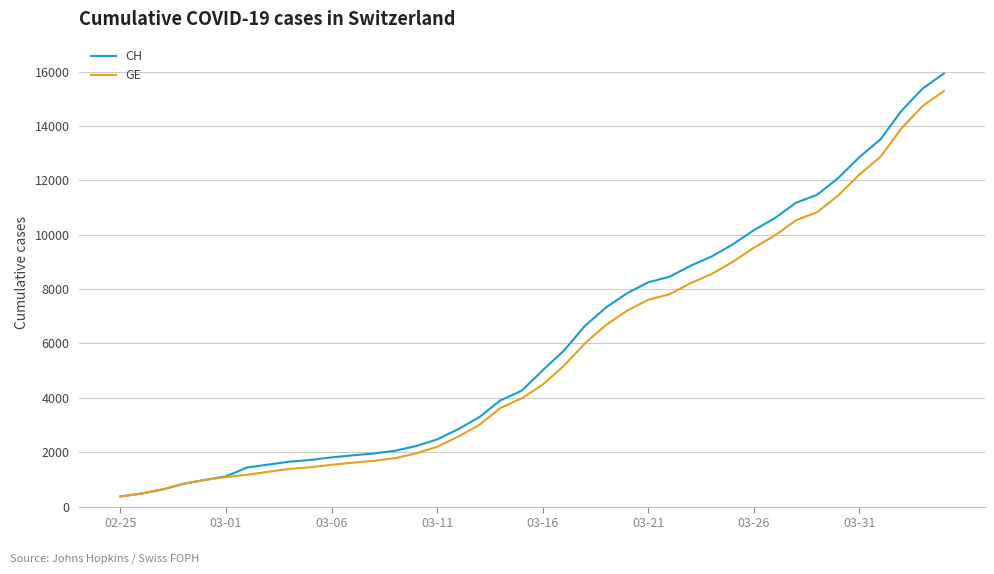

What is the lowest value of the GE series?

375